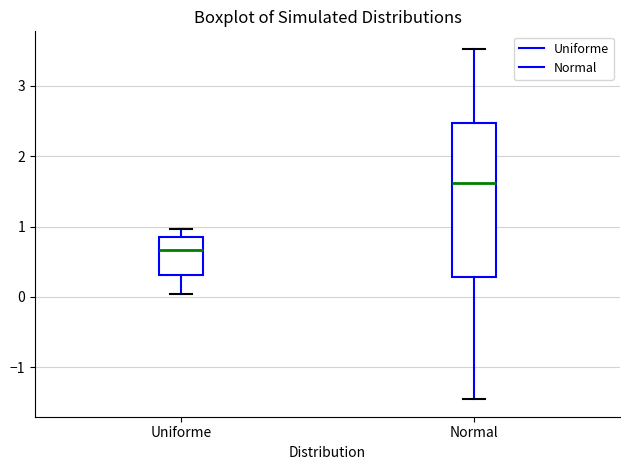

Where is the upper edge of the box for Normal on the y-axis? The values are not printed on the chart, so give them approximately, as read against the axis.

2.5